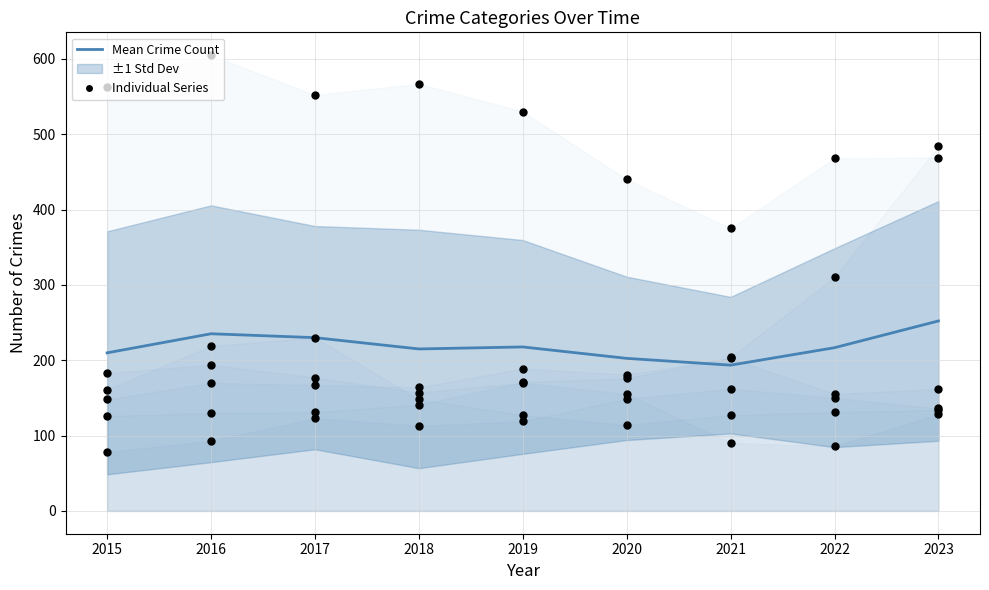

What is the total value across all series at 2018?

328.0